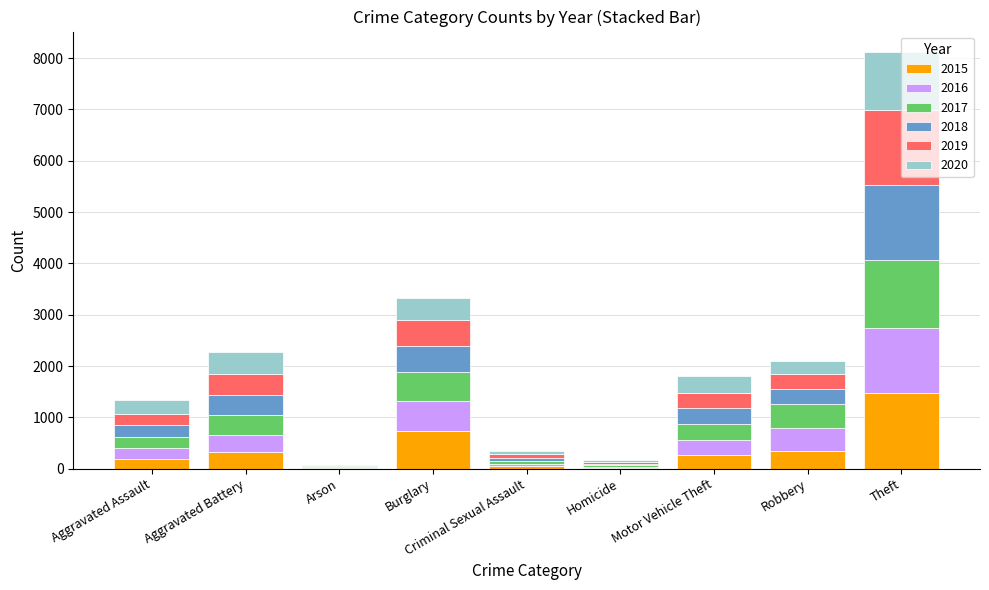

At which category is the sum across all series the highest?

Theft